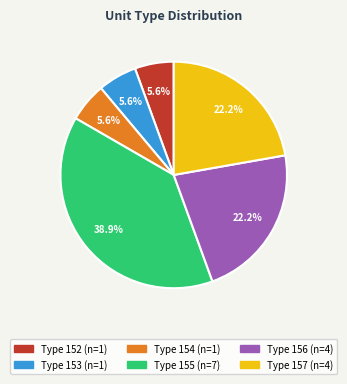

Does any single category account for the majority?

No